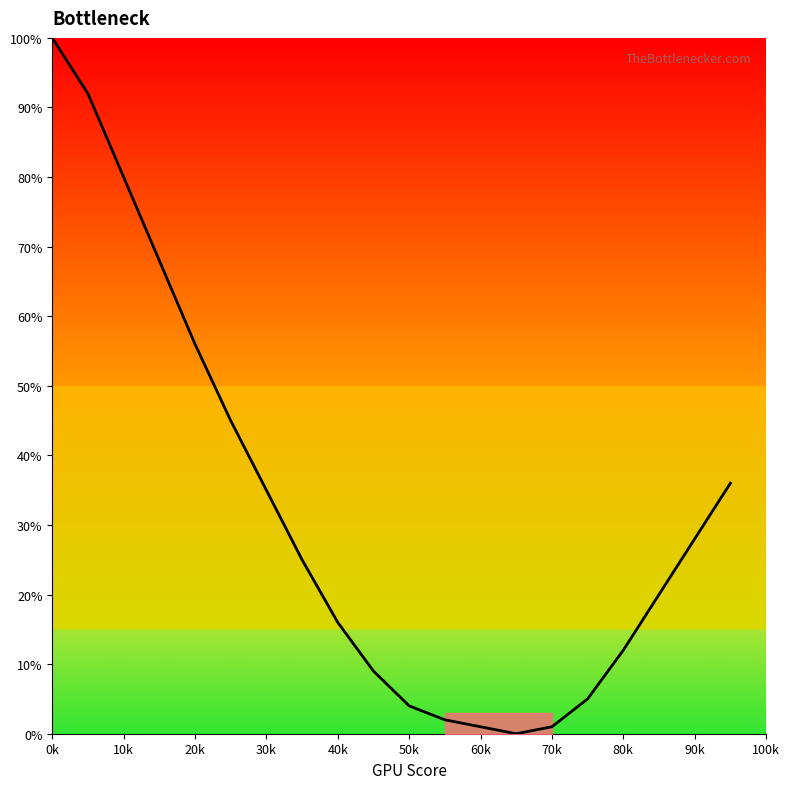

How many lines are shown in the chart?

1